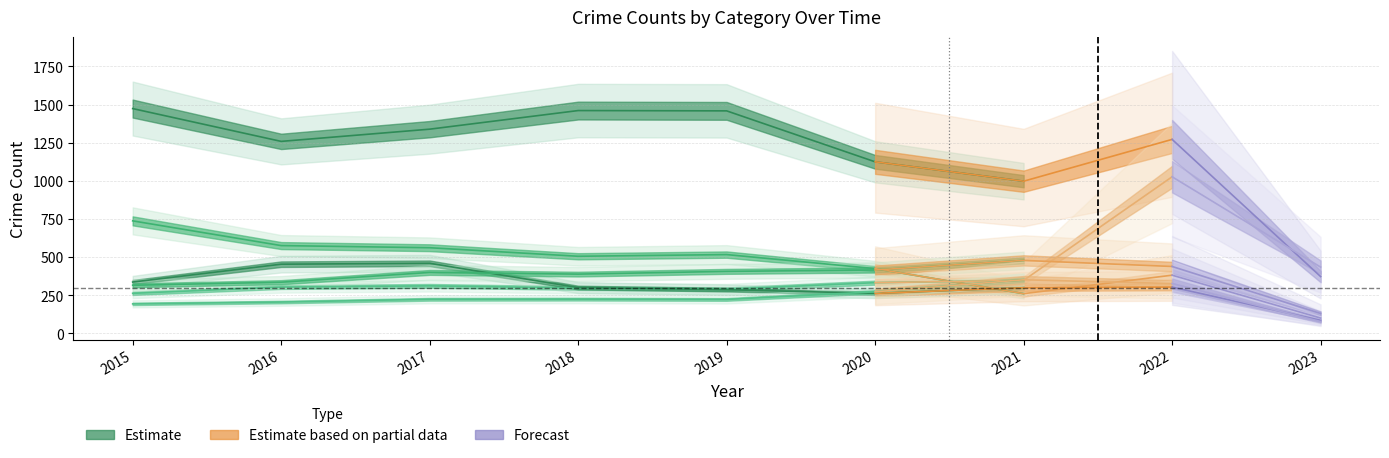

Which category has the lowest value across all series?

2023